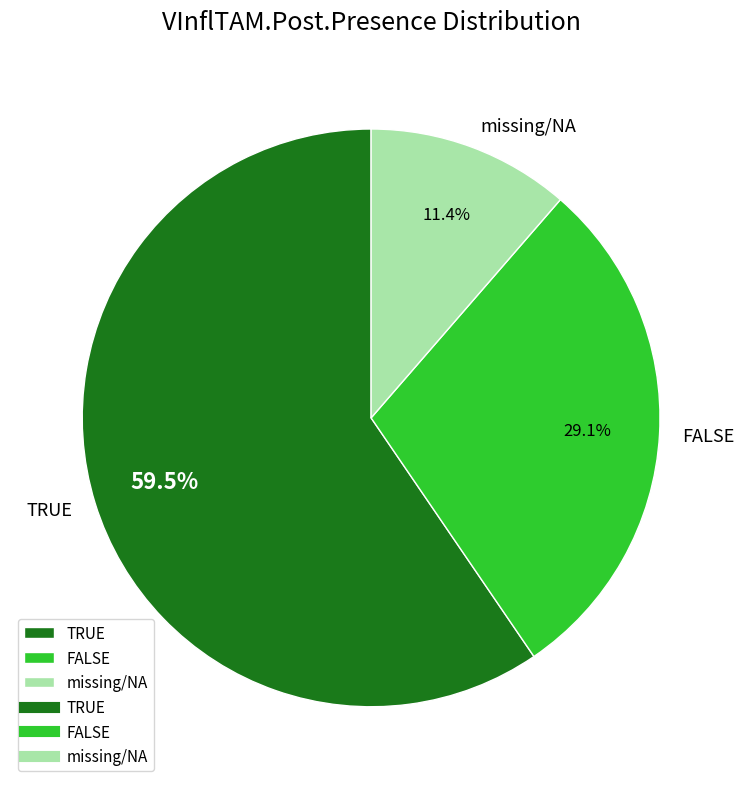

What is the largest slice in the pie chart?

TRUE